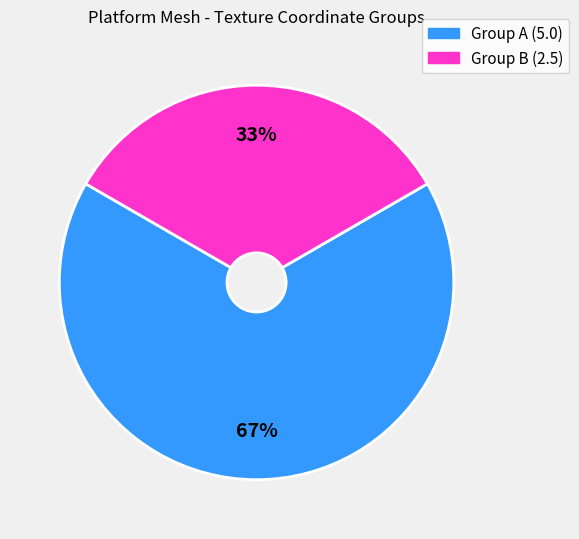

Is there any slice that represents more than half of the pie?

Yes